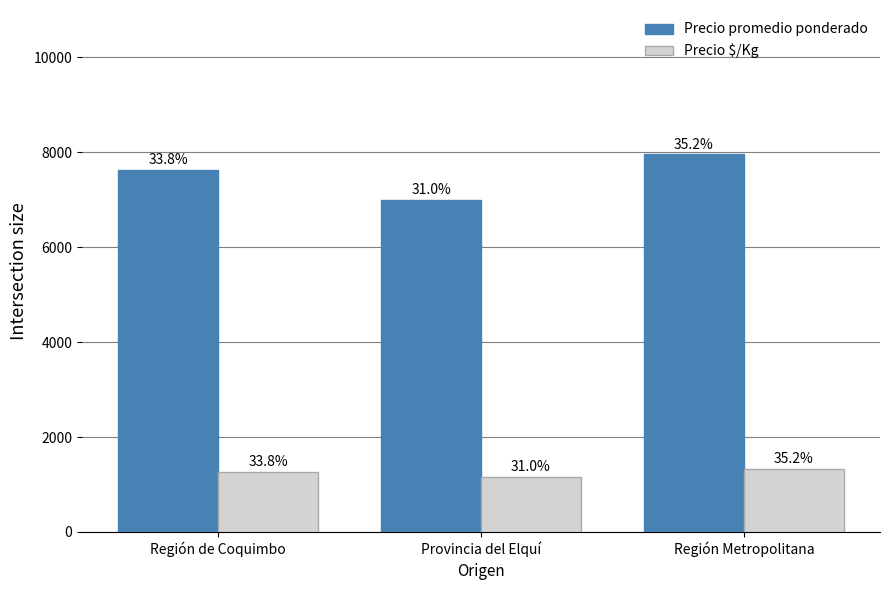

How many groups of bars are there?

3